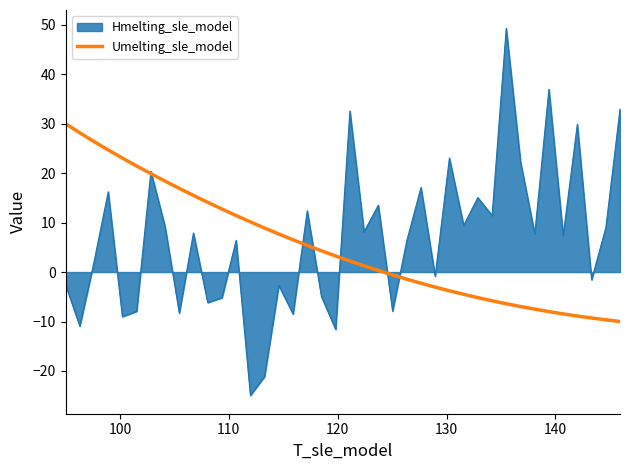

What is the minimum value shown in the chart?

-24.9